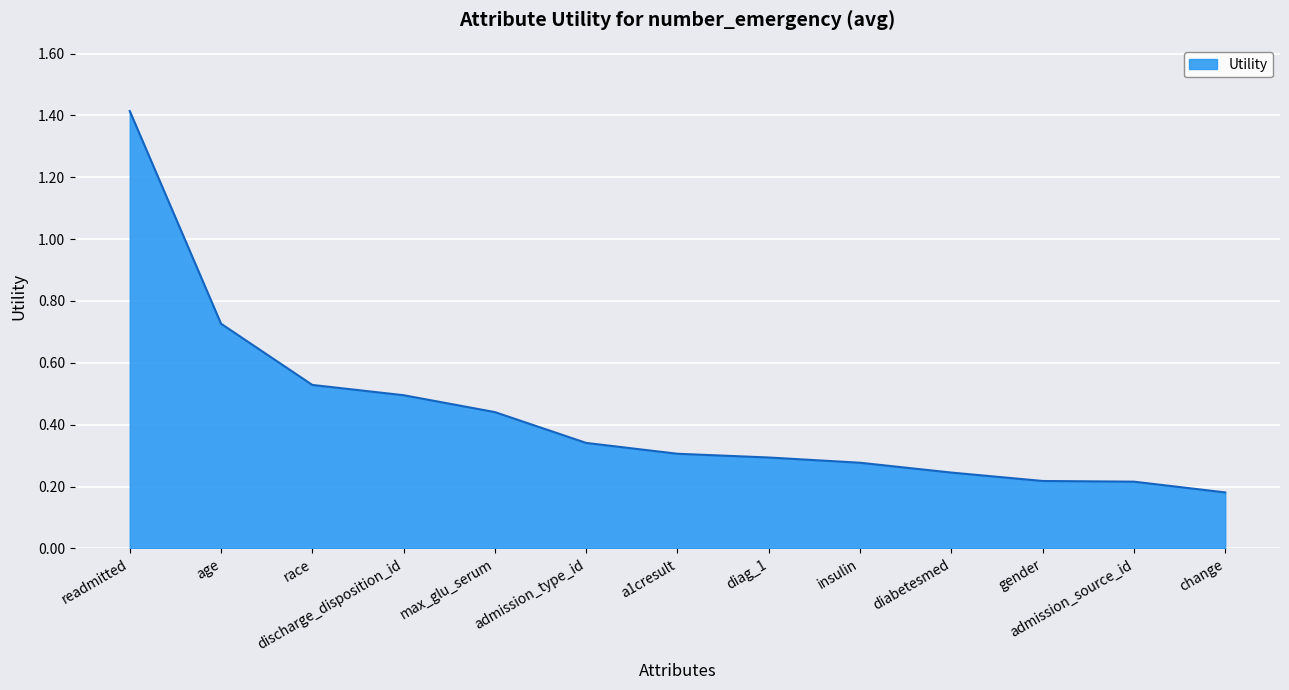

At which label is the value closest to 0?

change